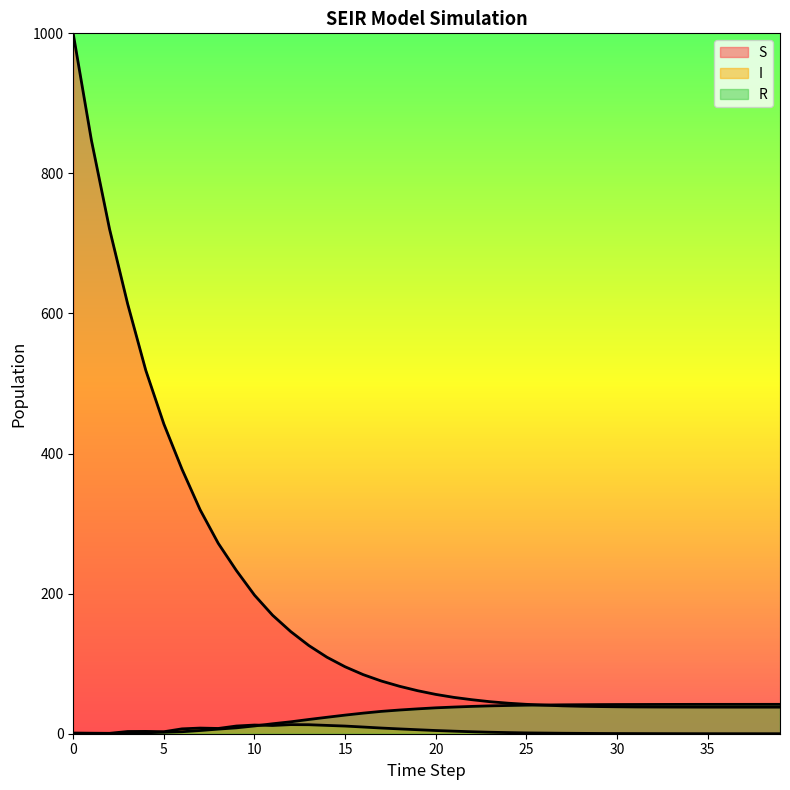

How many lines are shown in the chart?

3